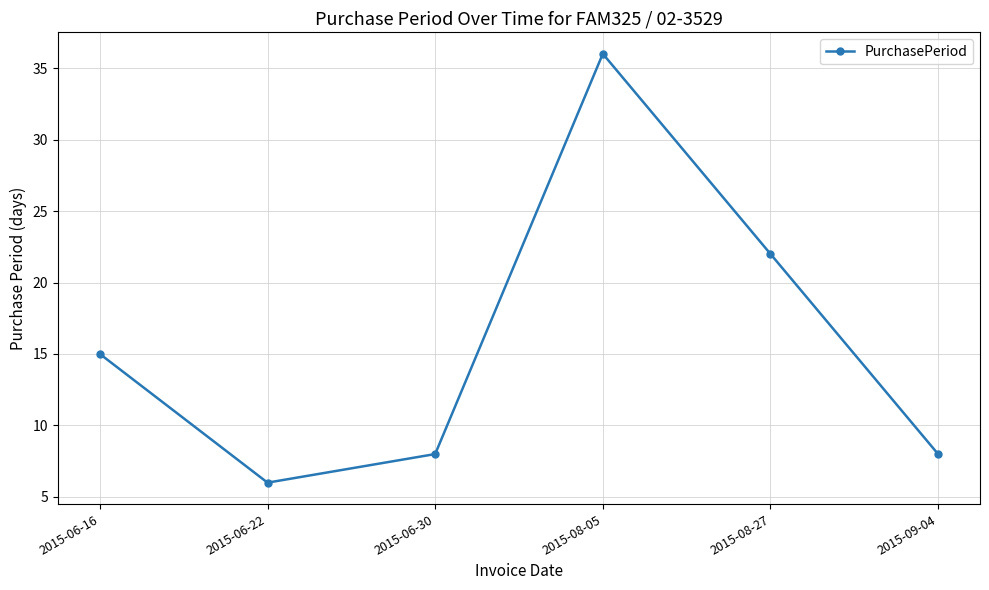

What position from the right is 2015-06-30?

4